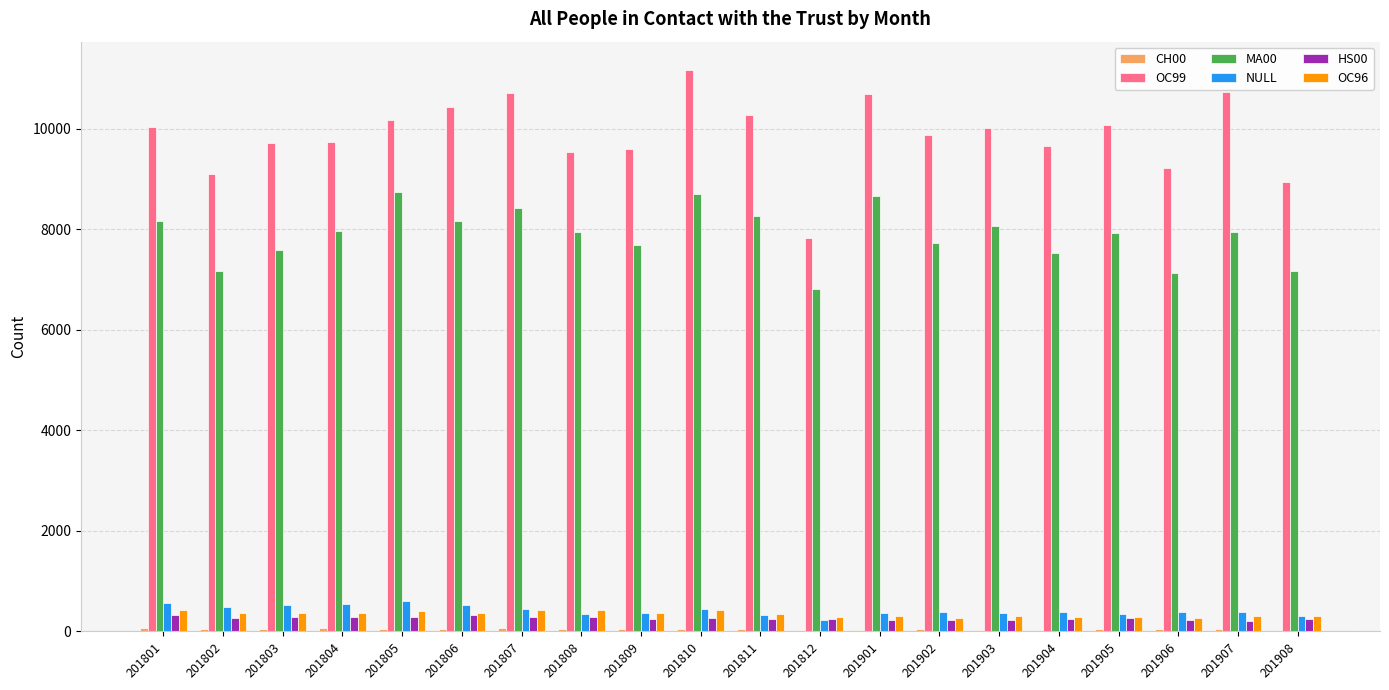

How many series are shown in this chart?

6